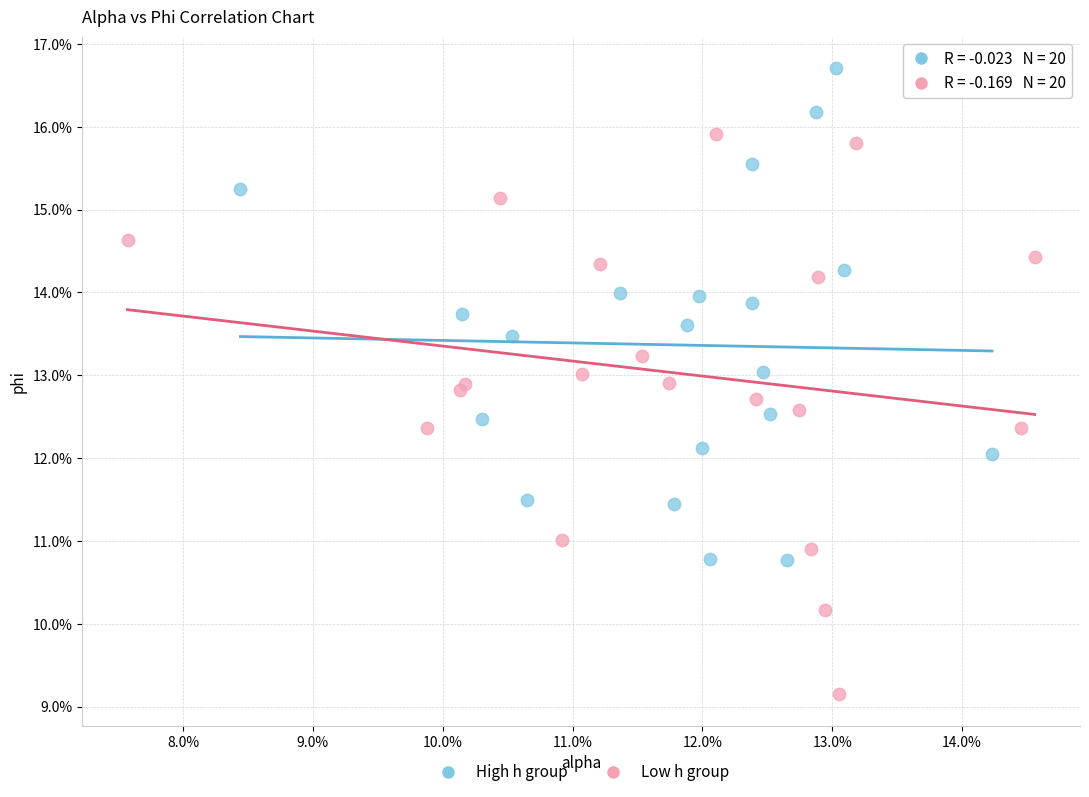

What are all the series names shown in the legend?

High h group, Low h group